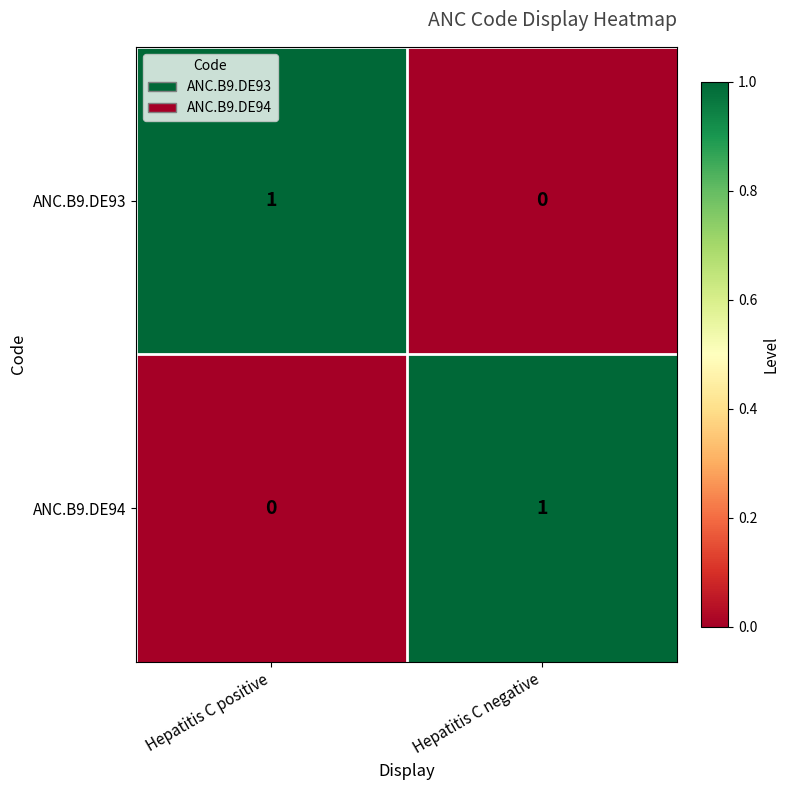

Where is ANC.B9.DE94 nearest to the value 0?

Hepatitis C positive